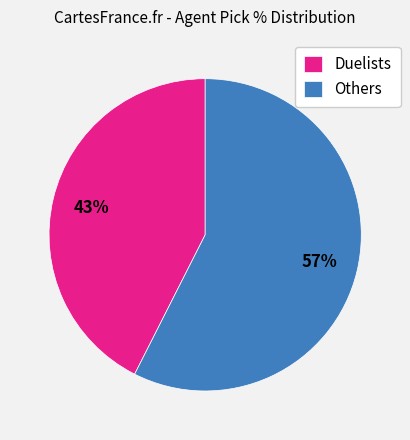

Count the number of slices in the pie.

2